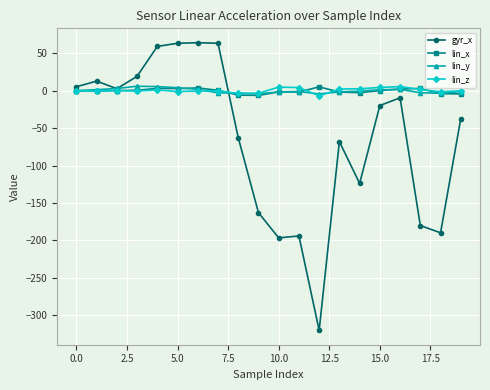

What is the minimum value shown in the chart?

-320.1